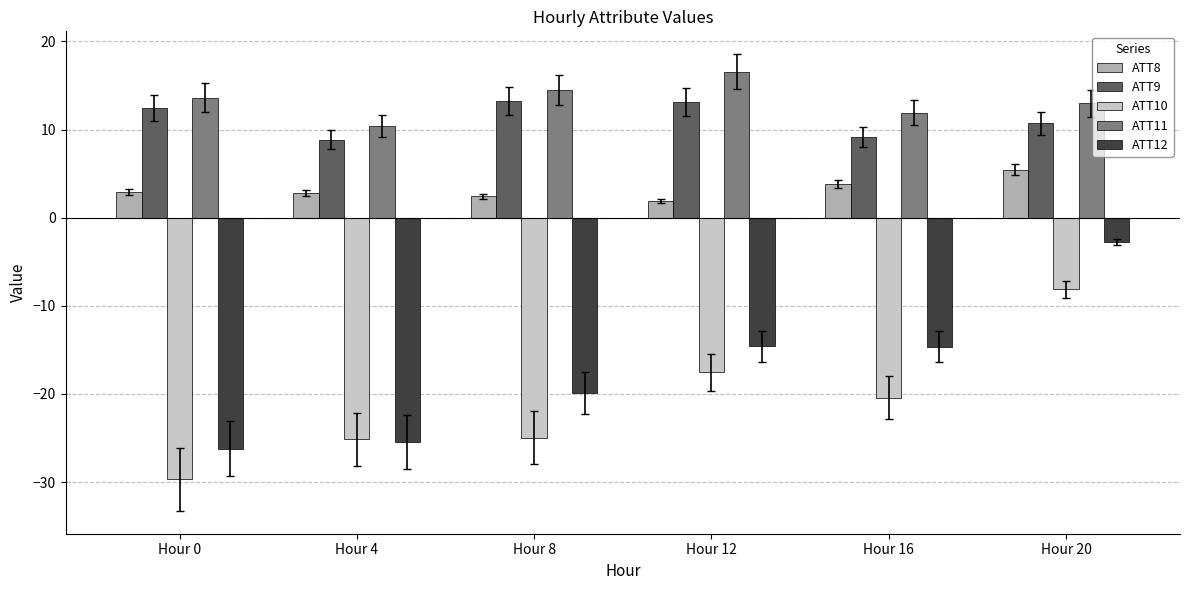

Which series changed the most between Hour 8 and Hour 20?

ATT12